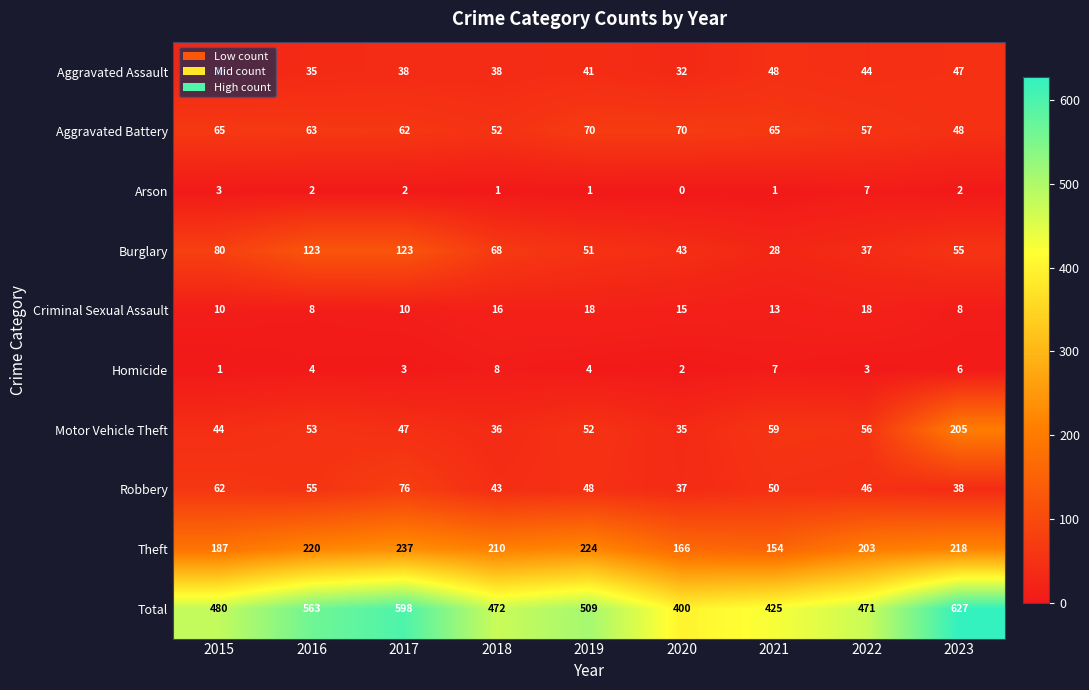

List the series in order of their peak value, highest first.

Total, Theft, Motor Vehicle Theft, Burglary, Robbery, Aggravated Battery, Aggravated Assault, Criminal Sexual Assault, Homicide, Arson